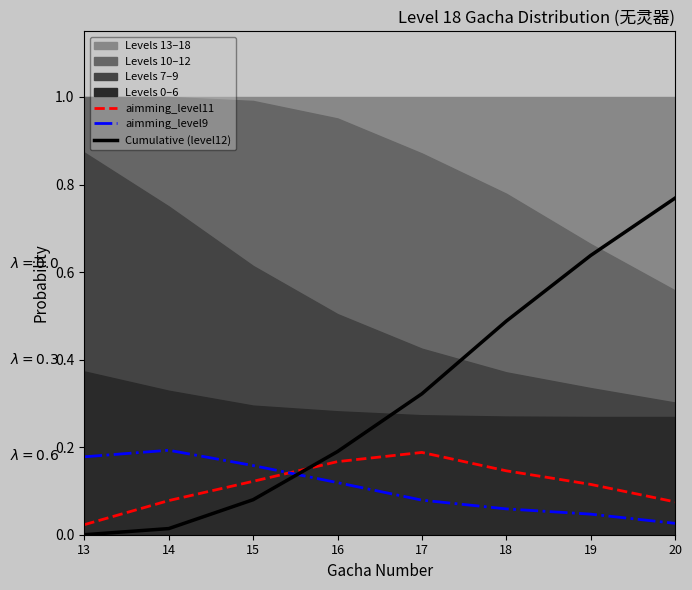

How many lines are shown in the chart?

3